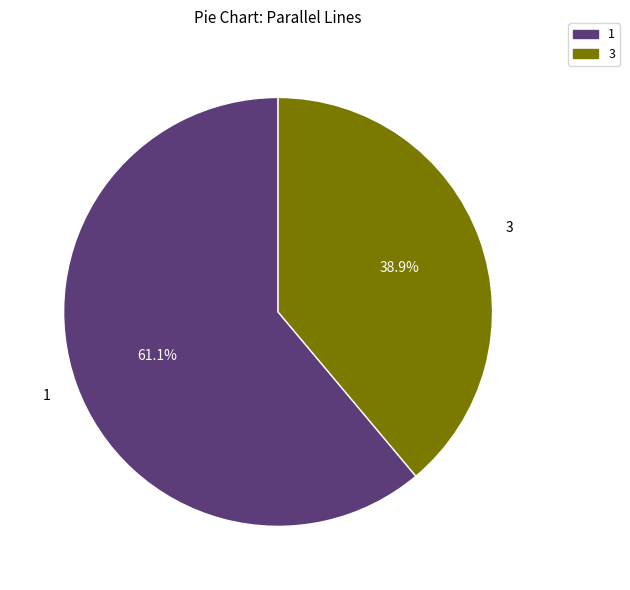

Is there any slice that represents more than half of the pie?

Yes